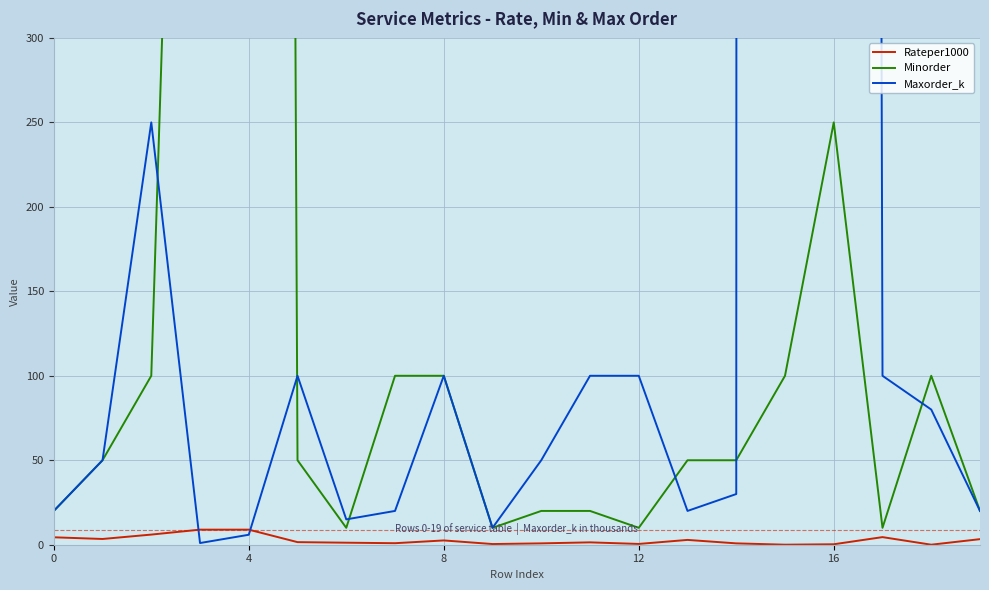

What is the value of the Maxorder_k point at the 14th from the left?

20.0